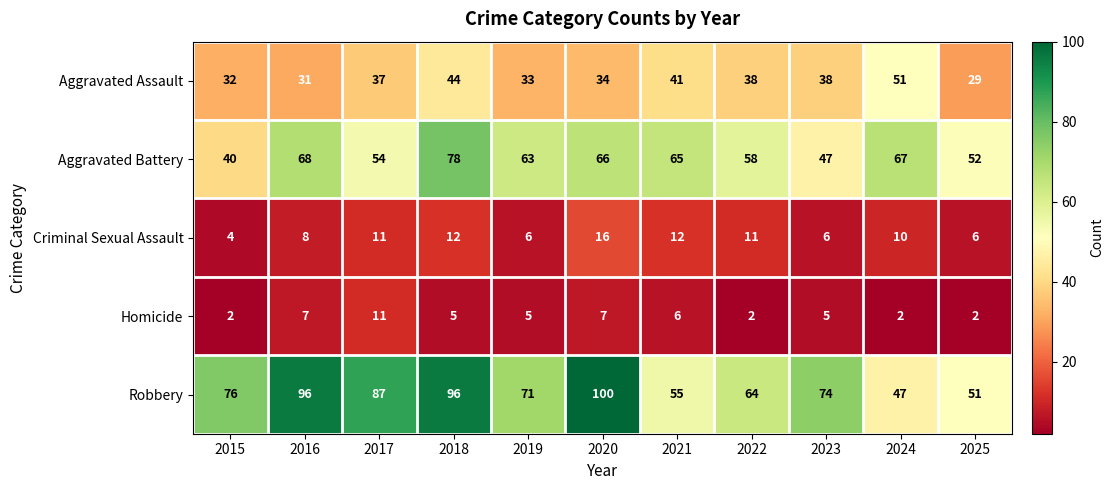

What is the total value across all series at 2020?

223